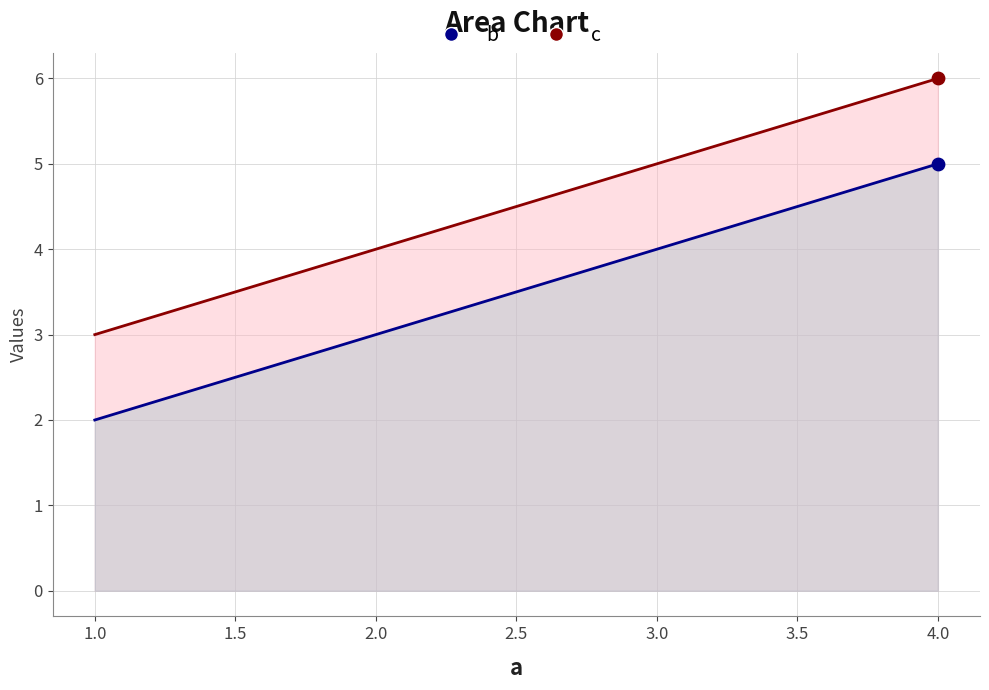

Which series has the widest spread of Y values?

b